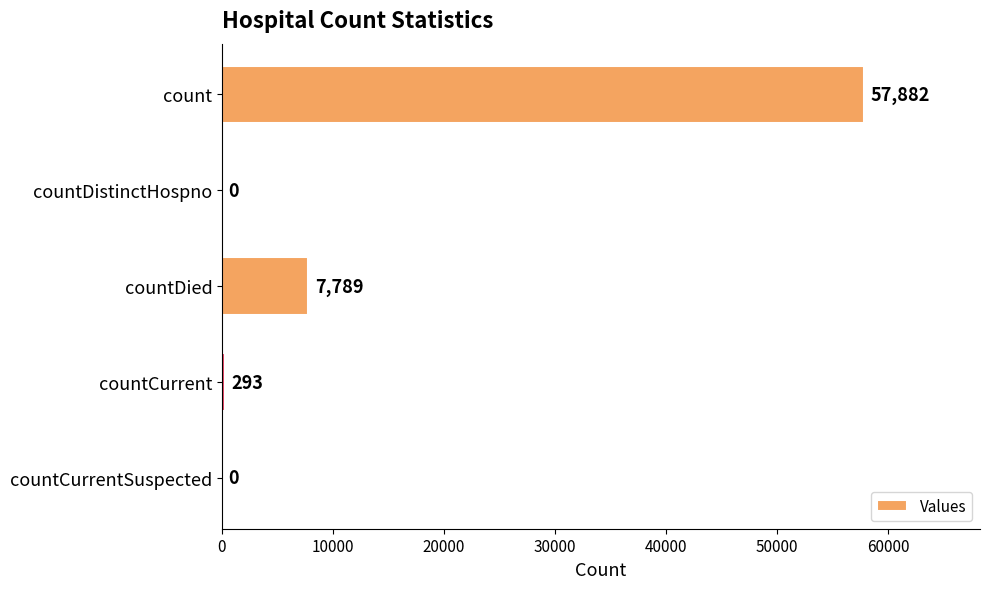

What is the greatest value displayed?

57882